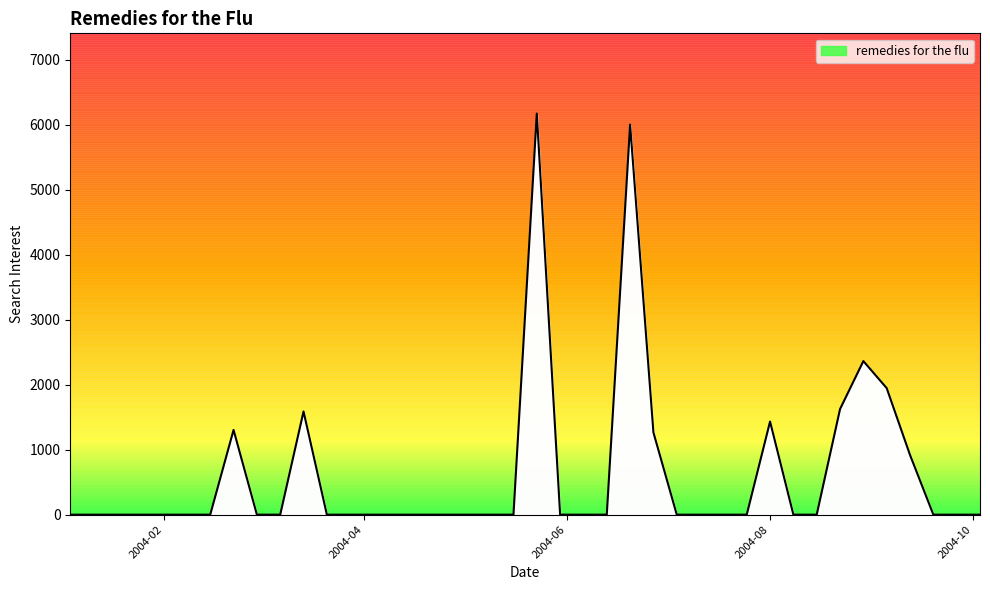

What is the difference between the maximum and minimum values?

6170.5